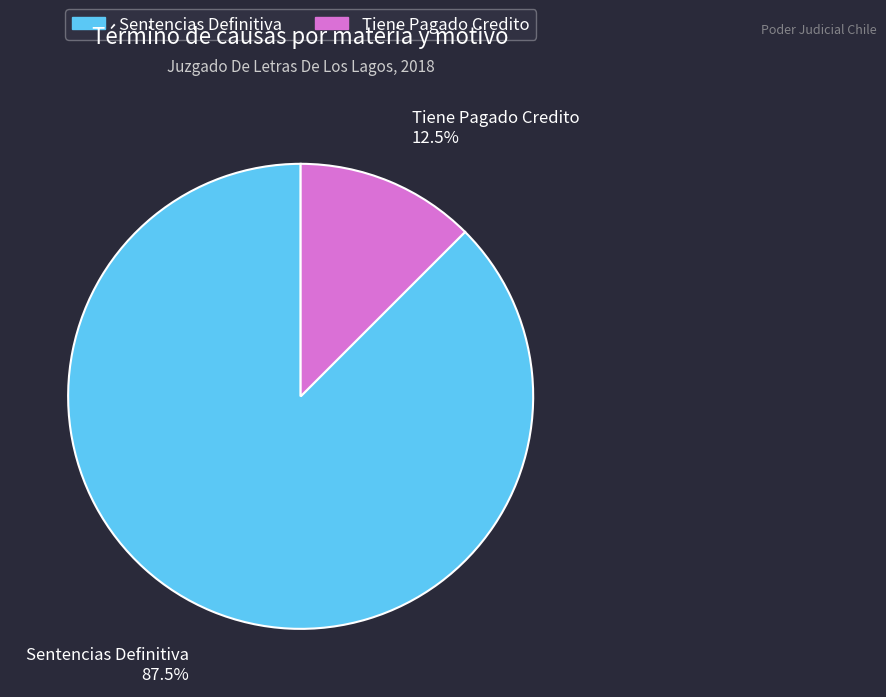

How many segments does this pie chart have?

2